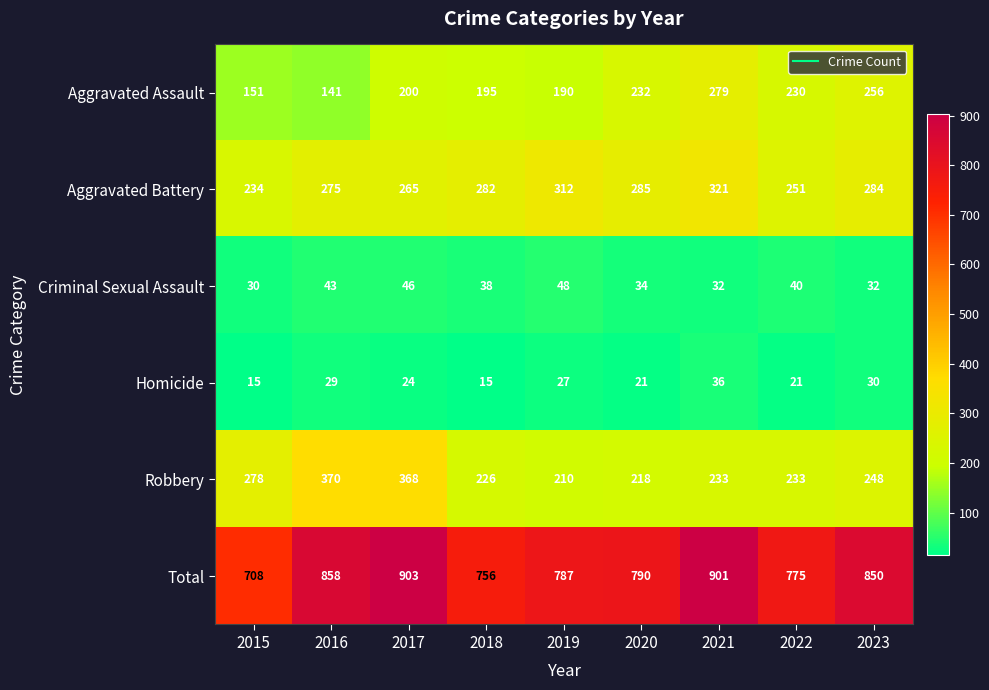

Rank the series by their maximum value, from highest to lowest.

Total, Robbery, Aggravated Battery, Aggravated Assault, Criminal Sexual Assault, Homicide